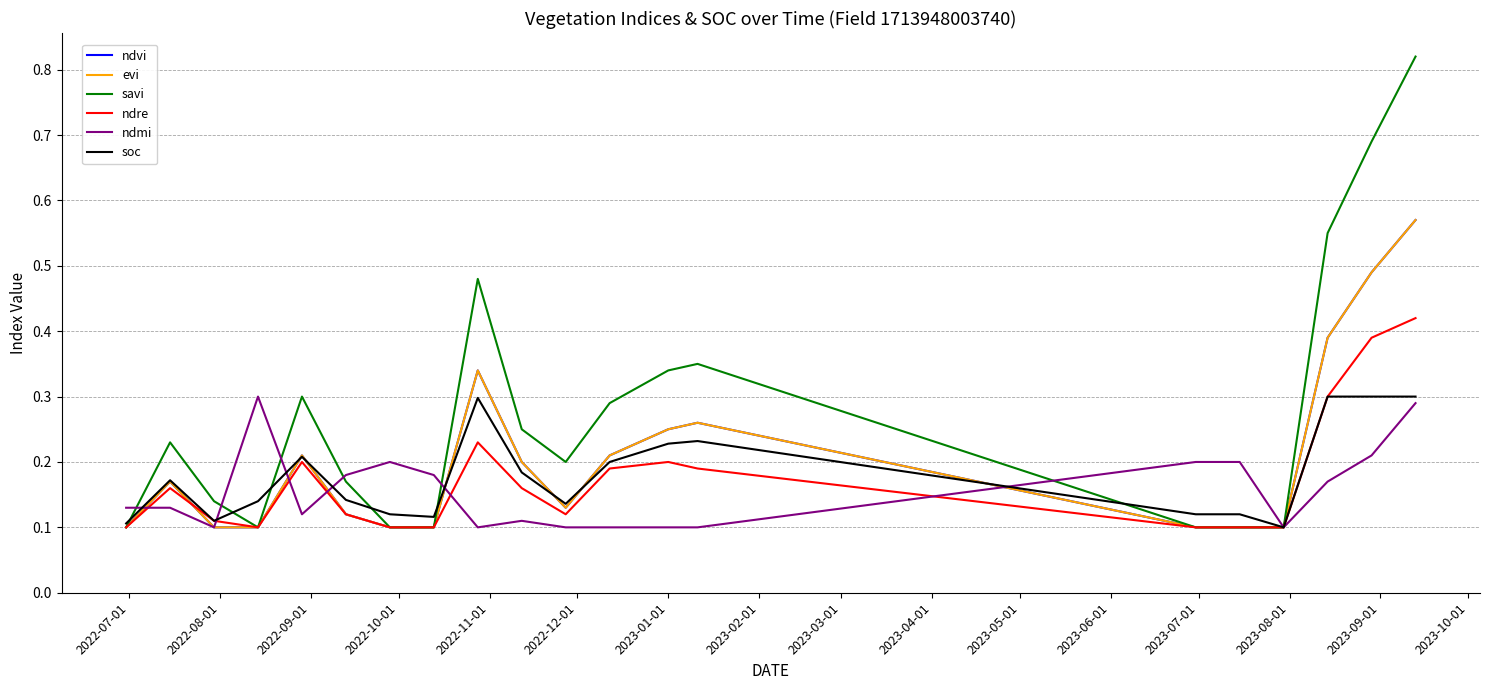

Is this an area chart (filled region under the line)?

No